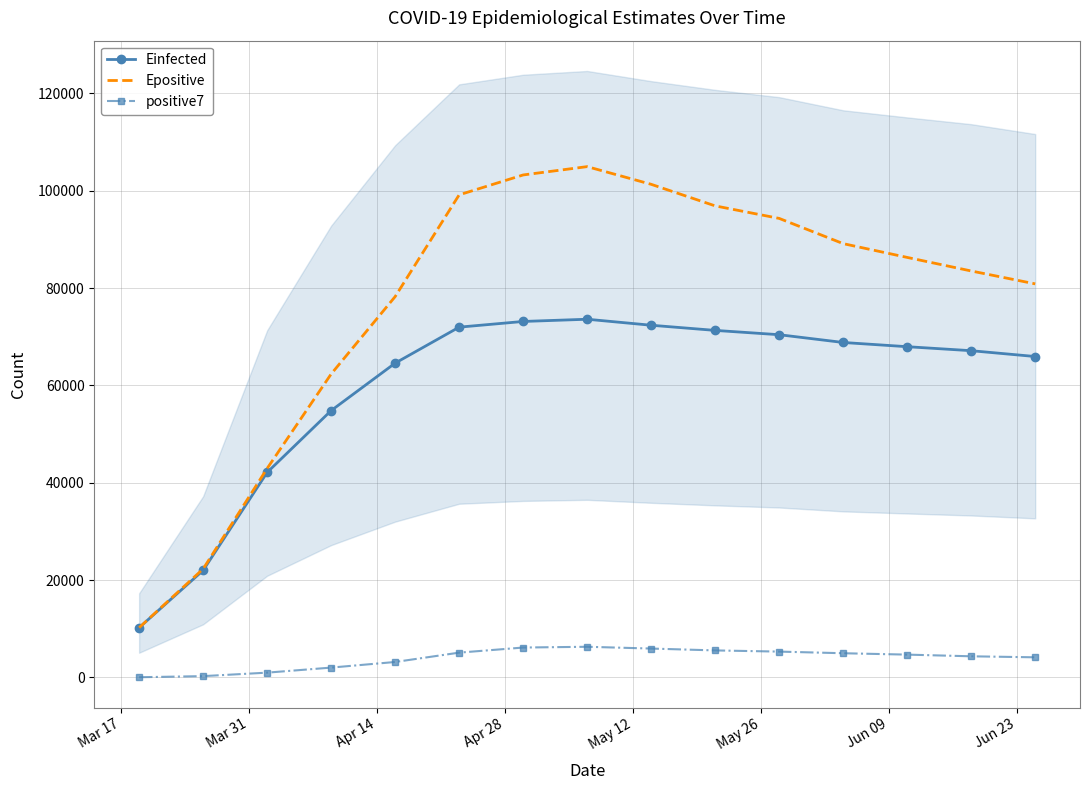

Which series has the largest range (max minus min)?

Epositive